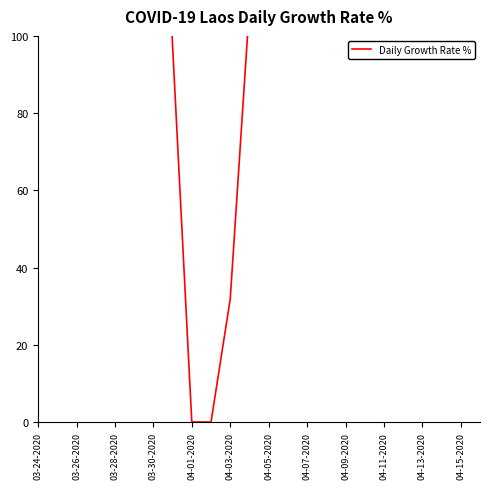

What is the difference between the values at 04-01-2020 and 04-11-2020?

198.8